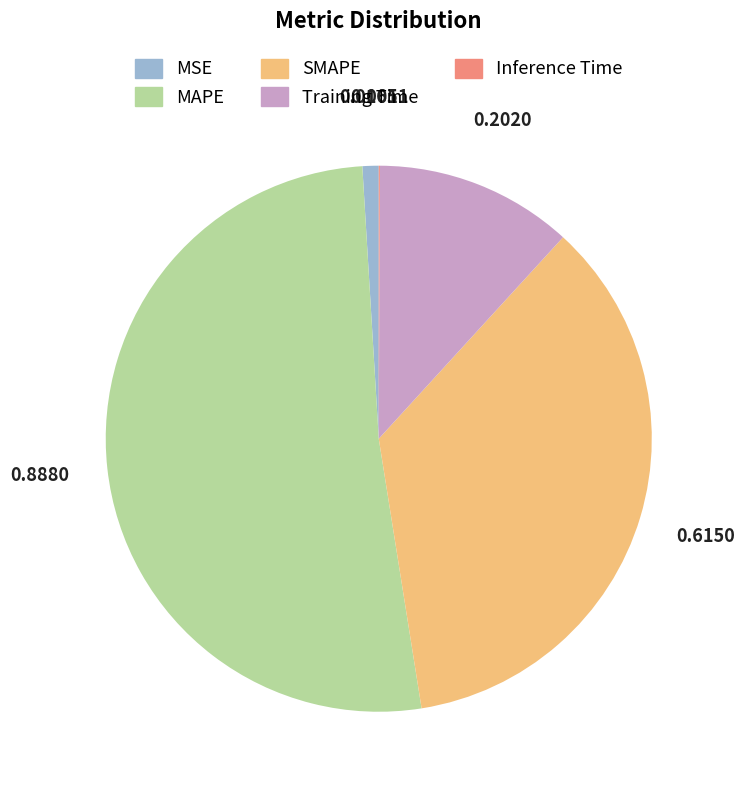

What is the majority slice?

MAPE